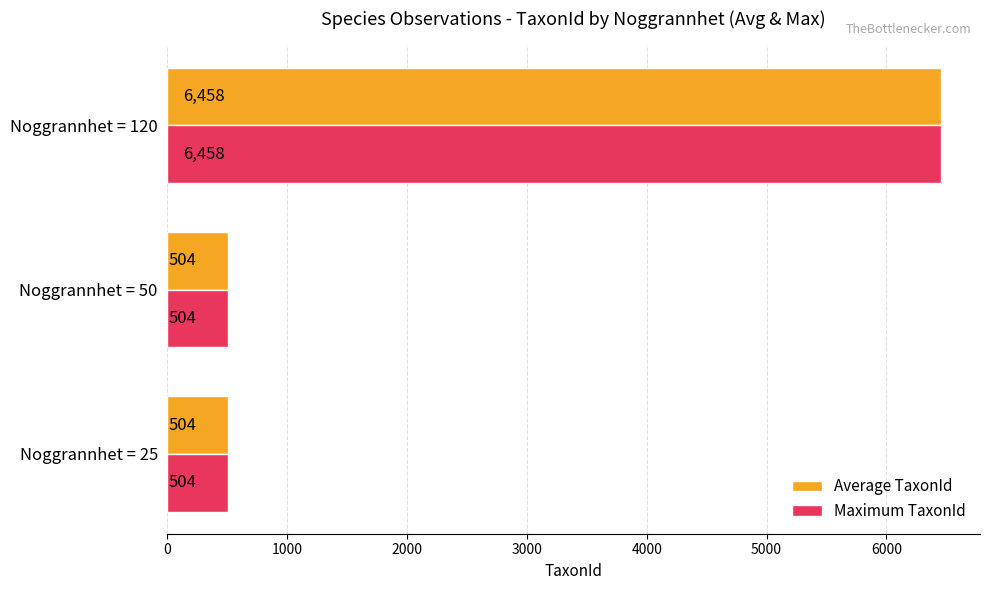

Is it true that Average TaxonId equals 4333 at Noggrannhet = 120?

False